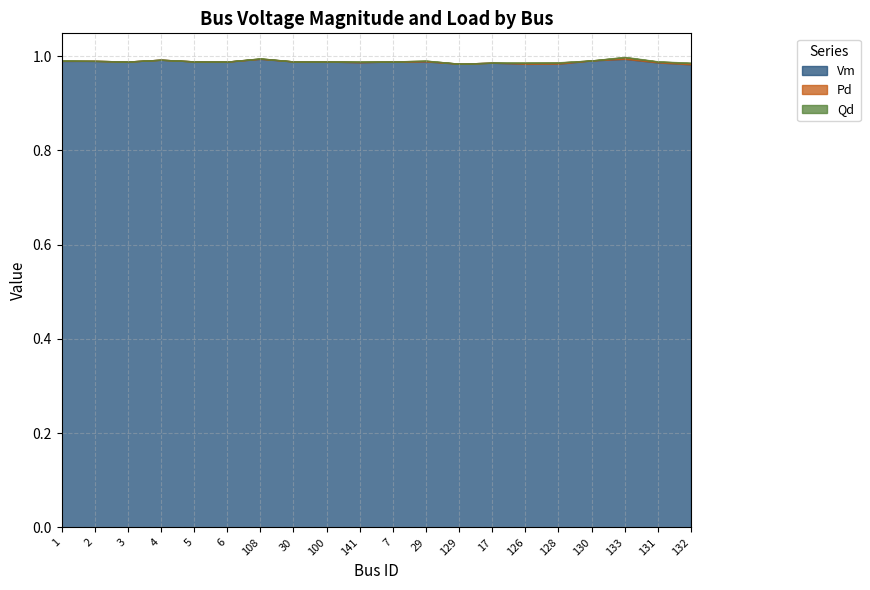

At which category is the sum across all series the highest?

133